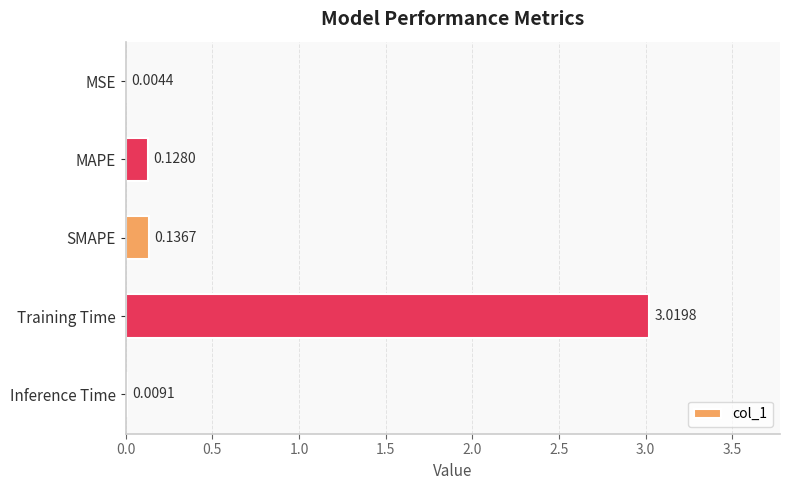

Are the bars horizontal?

Yes